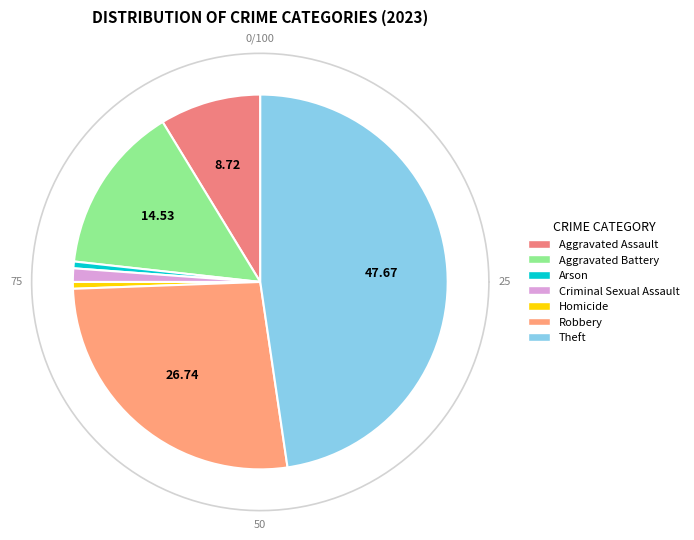

Is there any slice that represents more than half of the pie?

No